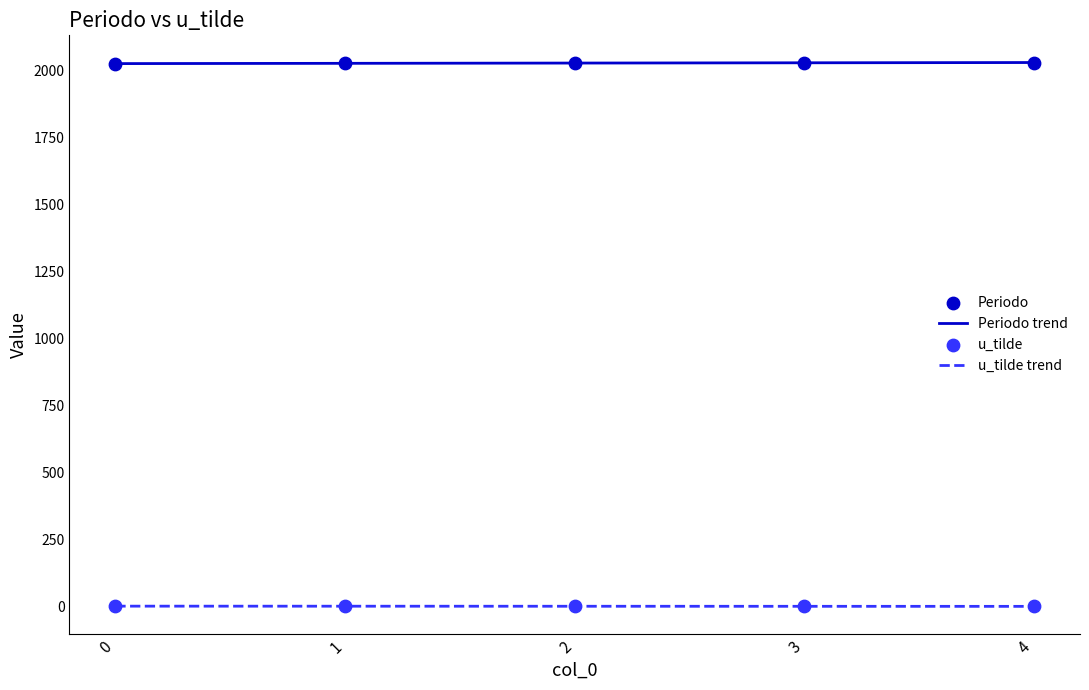

What is the total value across all series at 4?

2029